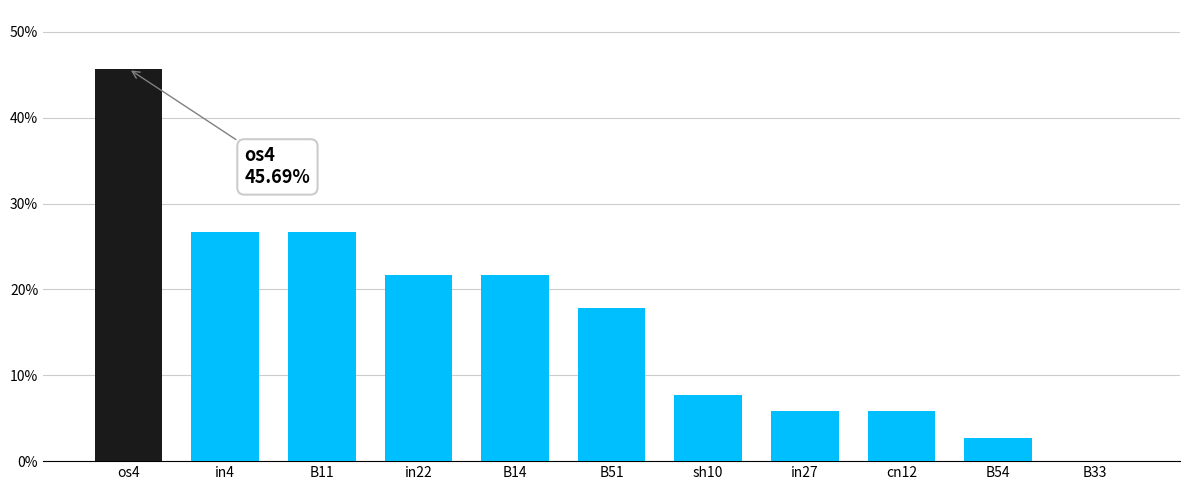

What is the change in value from os4 to B14?

-0.2